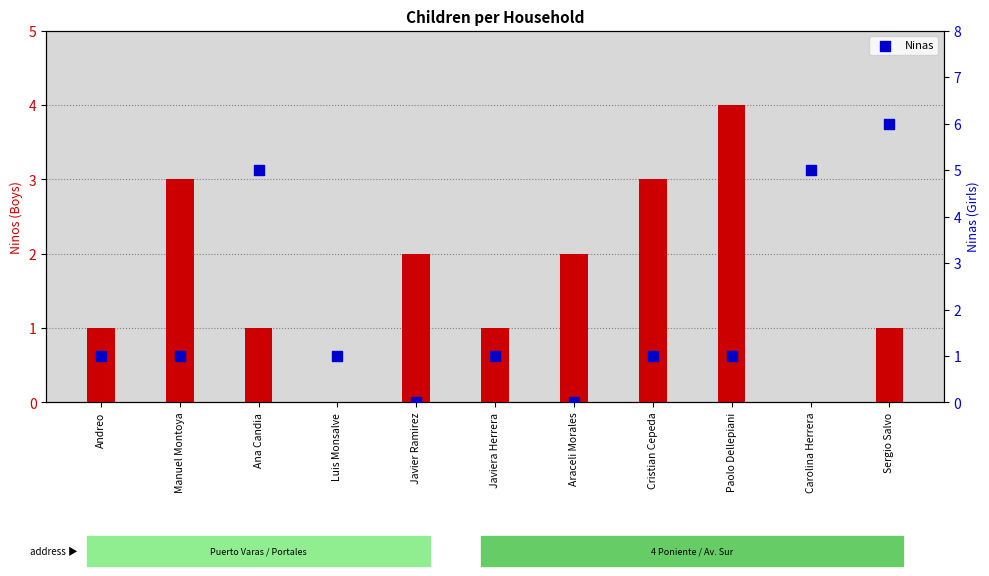

Which series has the widest spread of Y values?

Ninas